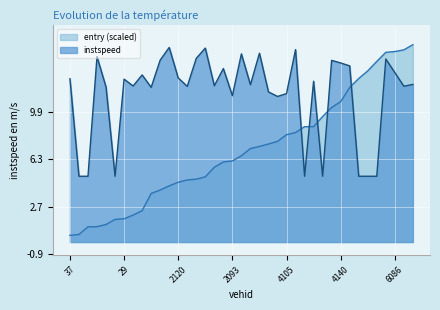

At which category is the sum across all series the highest?

6108